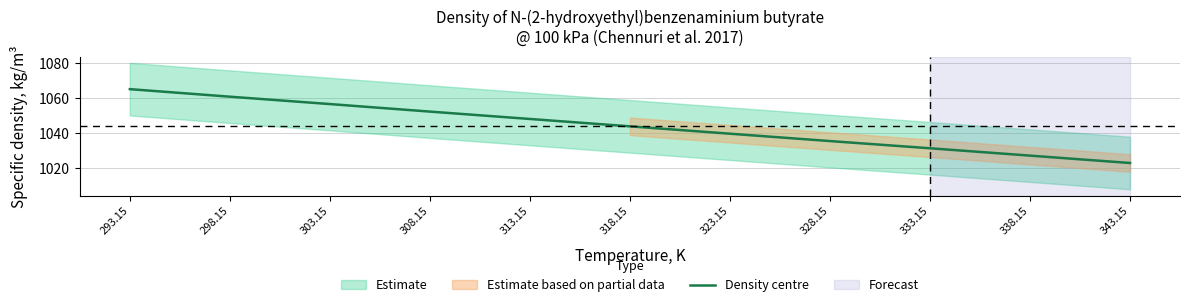

Reading right to left, what are all the values shown in this chart?

343.15=1023.1	338.15=1027.3	333.15=1031.5	328.15=1035.6	323.15=1039.8	318.15=1044.0	313.15=1048.2	308.15=1052.4	303.15=1056.7	298.15=1060.9	293.15=1065.2